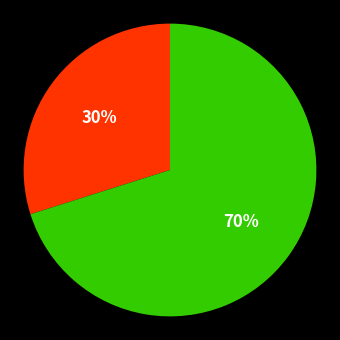

Is there a majority slice in this chart?

Yes